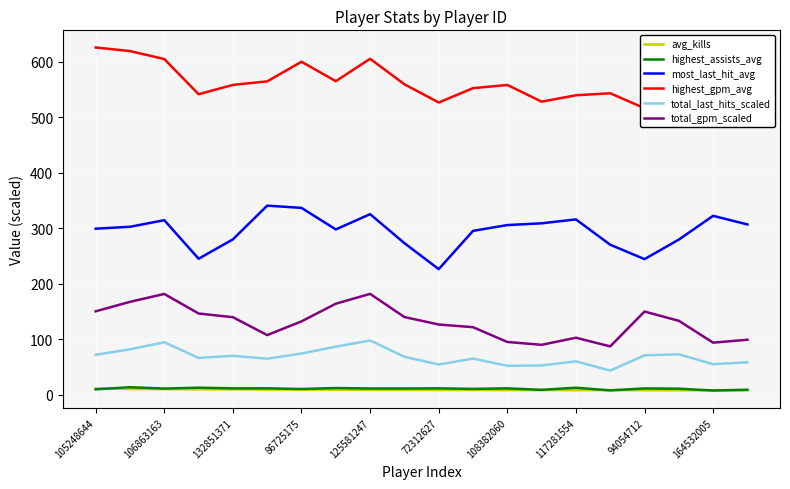

What is the lowest value of the total_last_hits_scaled series?

43.2